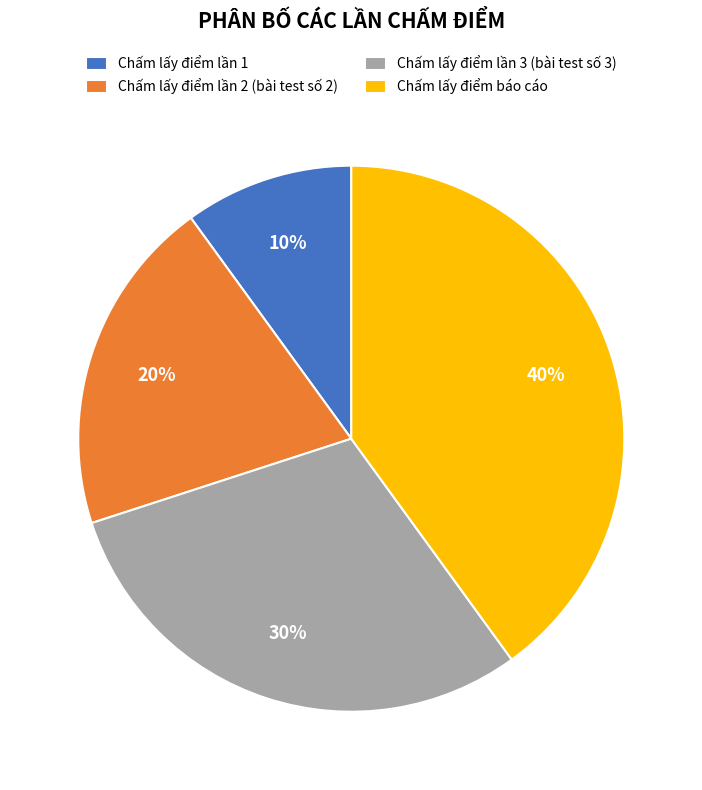

To the nearest percent, what portion does Chấm lấy điểm lần 2 (bài test số 2) represent?

20%